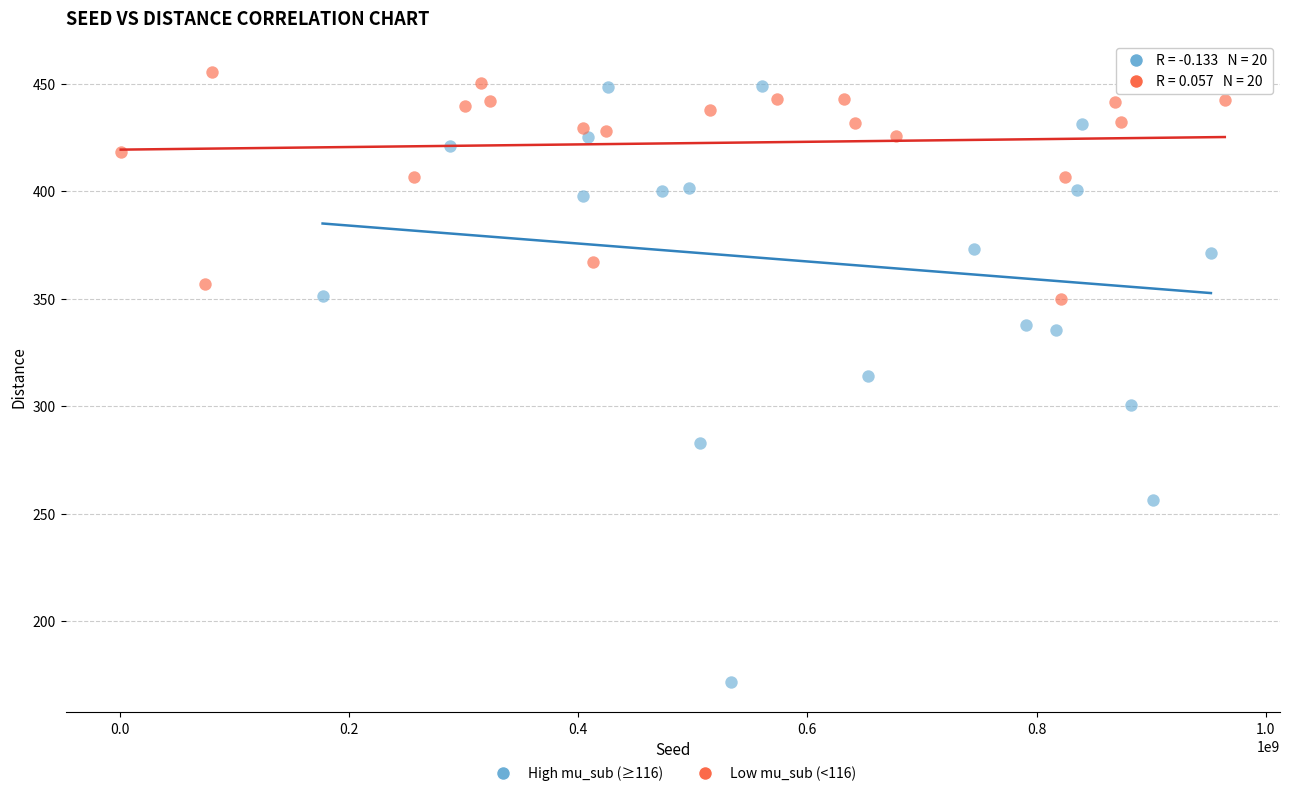

Which series has the largest Y range (max minus min)?

High mu_sub (≥116)